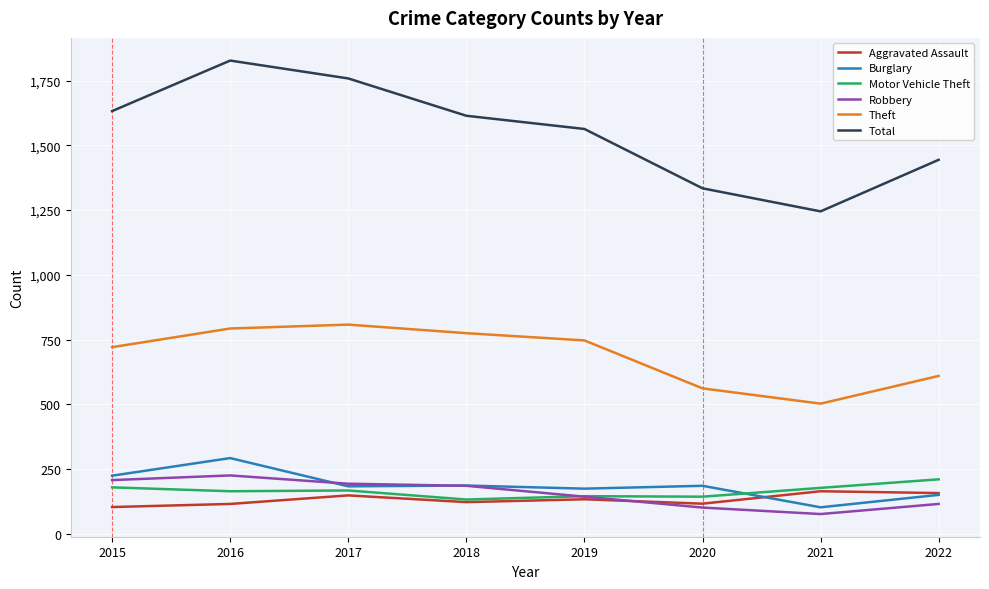

At which label does Robbery reach its peak?

2016